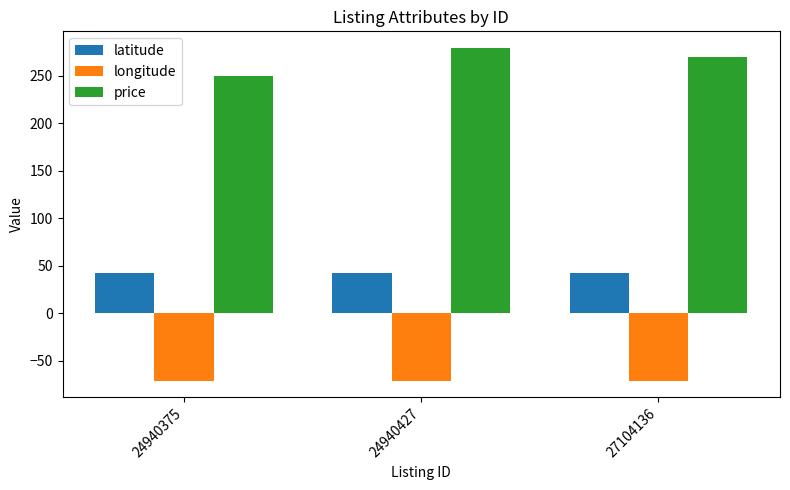

Is it true that price equals 249.0 at 24940375?

True